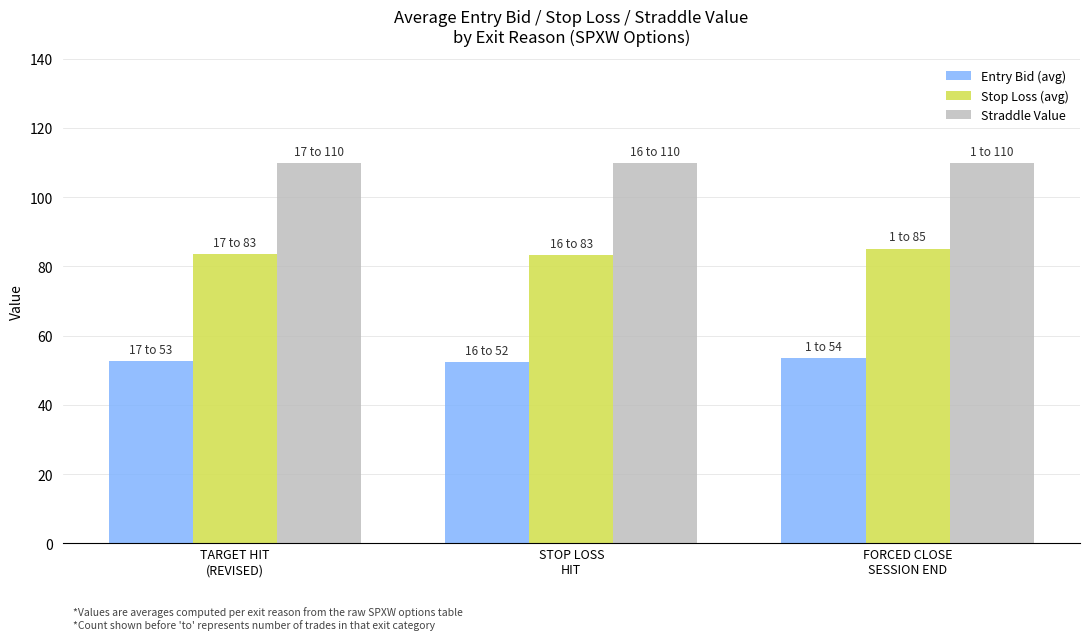

True or false: Stop Loss (avg) has a value of 46.2 at TARGET HIT
(REVISED).

False